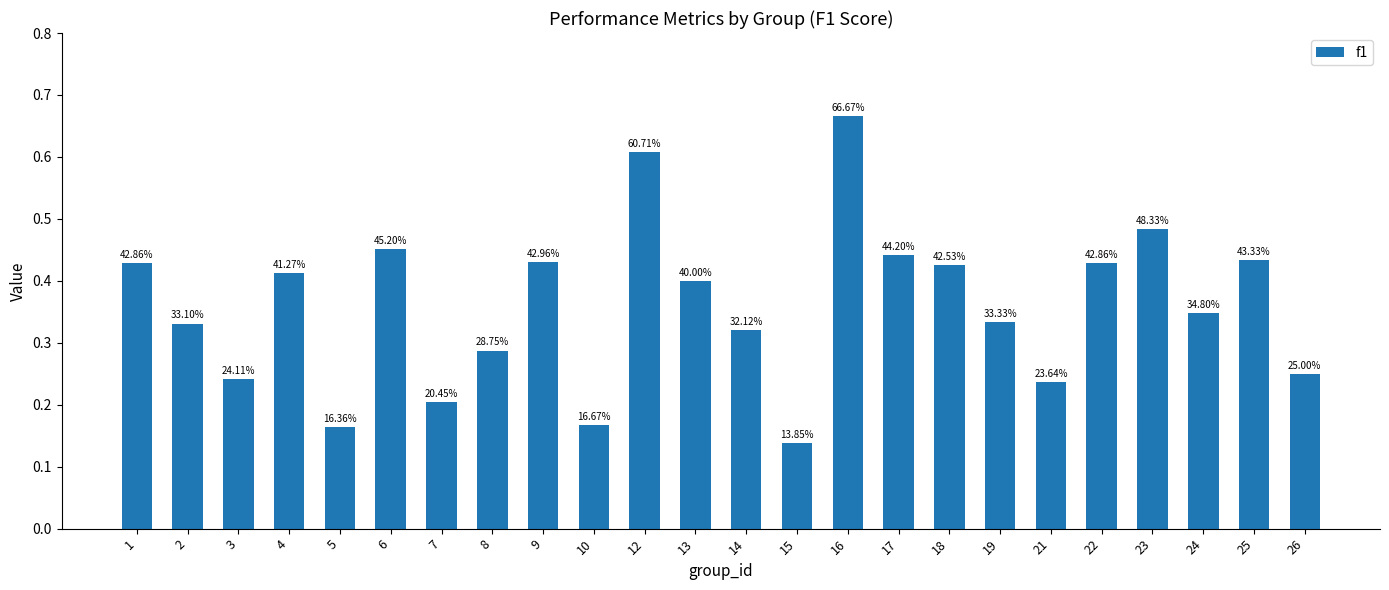

At which category does the chart reach its peak across all series?

16